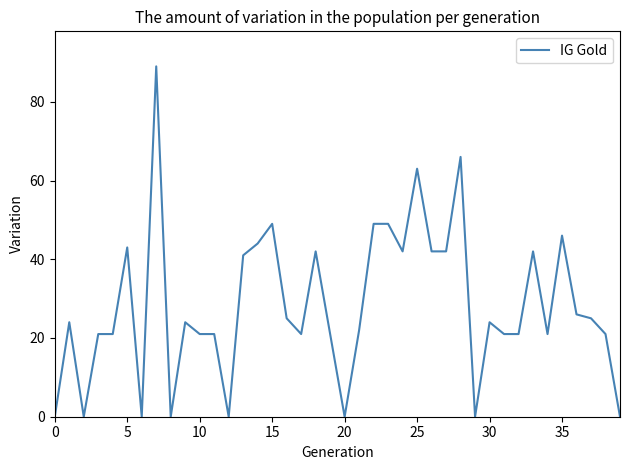

What is the maximum value shown in the chart?

89